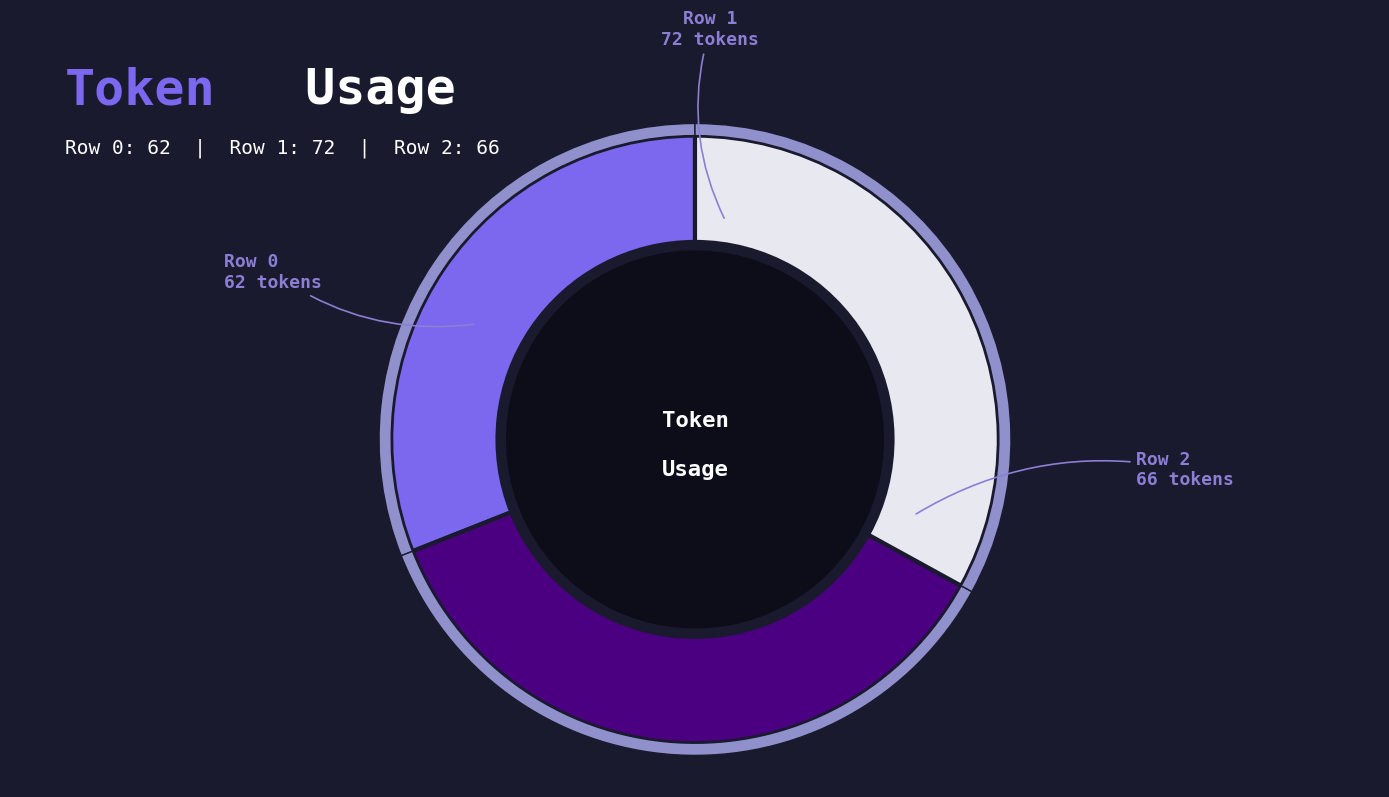

What percentage is the Row 2 slice, to the nearest percent?

33%